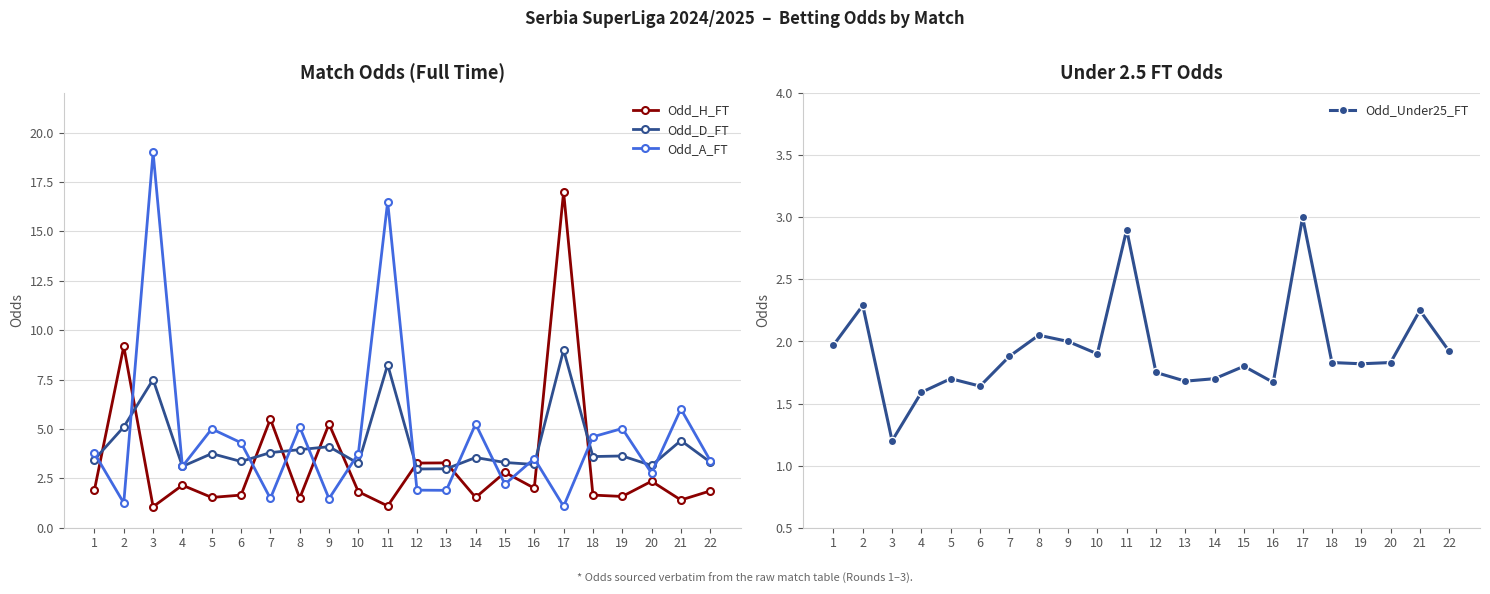

At which label is Odd_H_FT closest to 9?

2